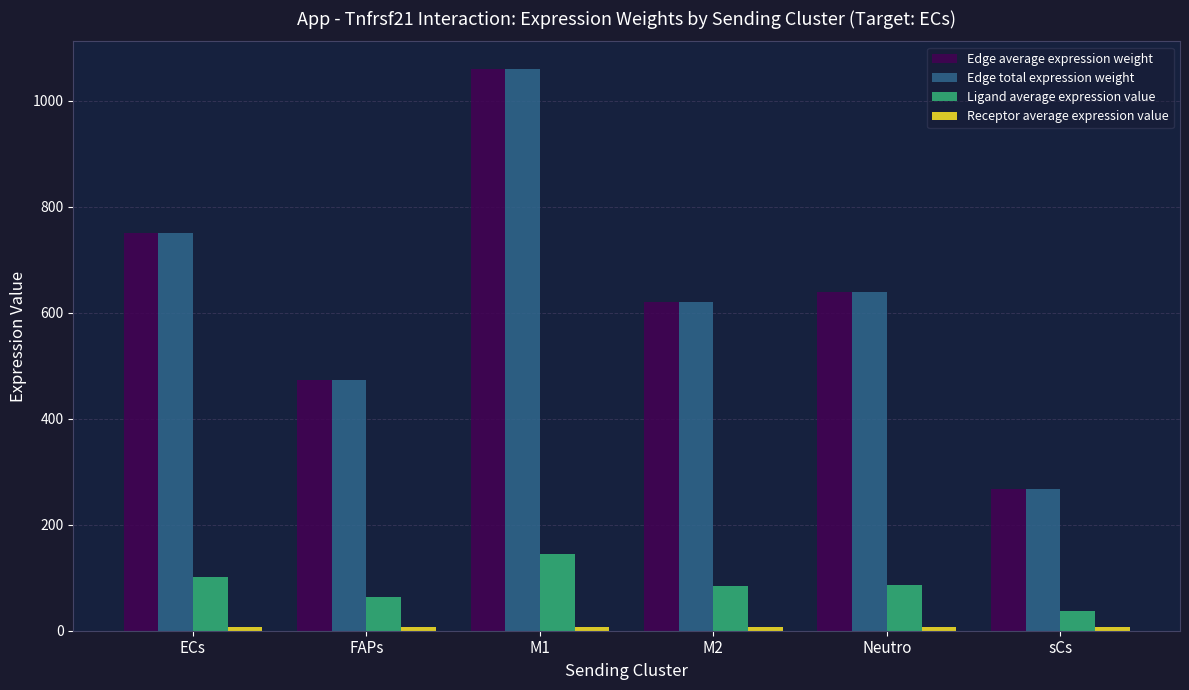

What is the lowest value of the Edge total expression weight series?

267.9